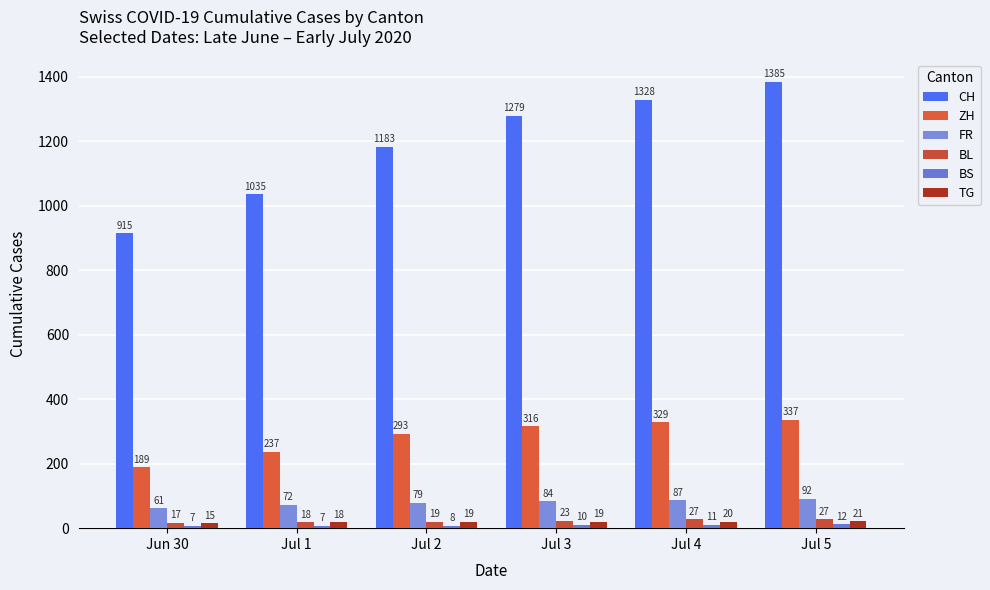

How many values in the TG series are below 19?

2